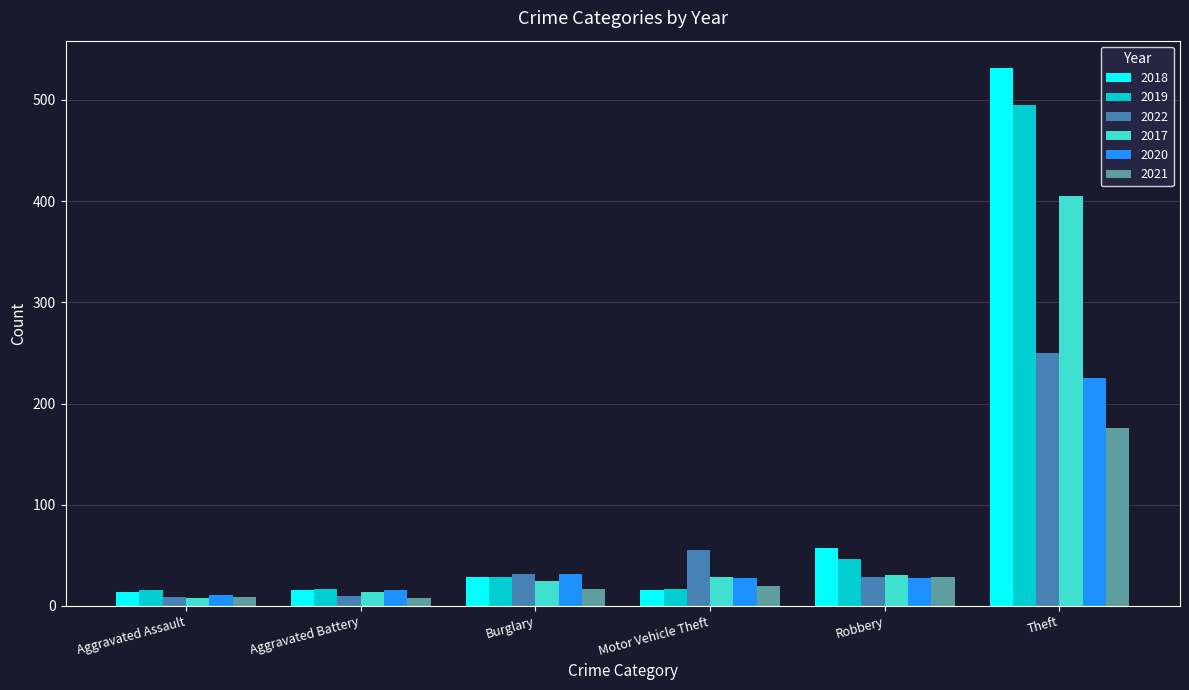

What is the maximum value for 2018?

532